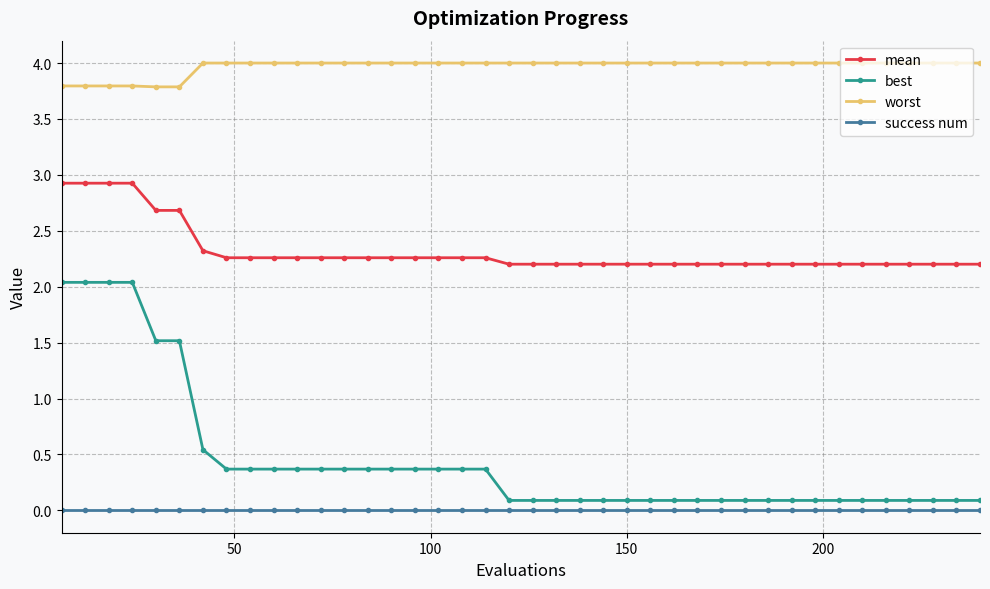

How many data points does each series have?

40